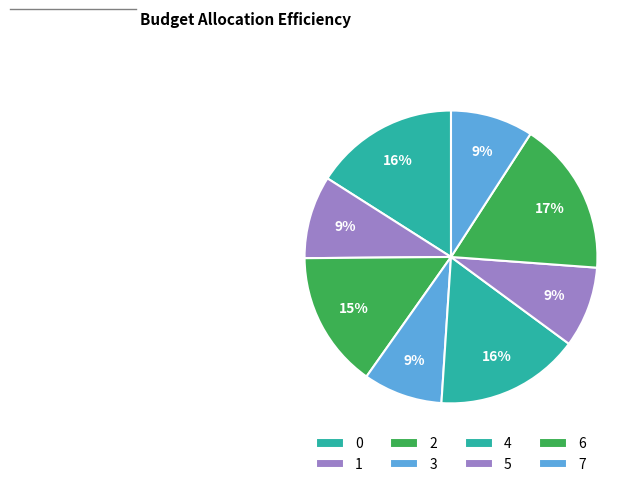

Is there any slice that represents more than half of the pie?

No